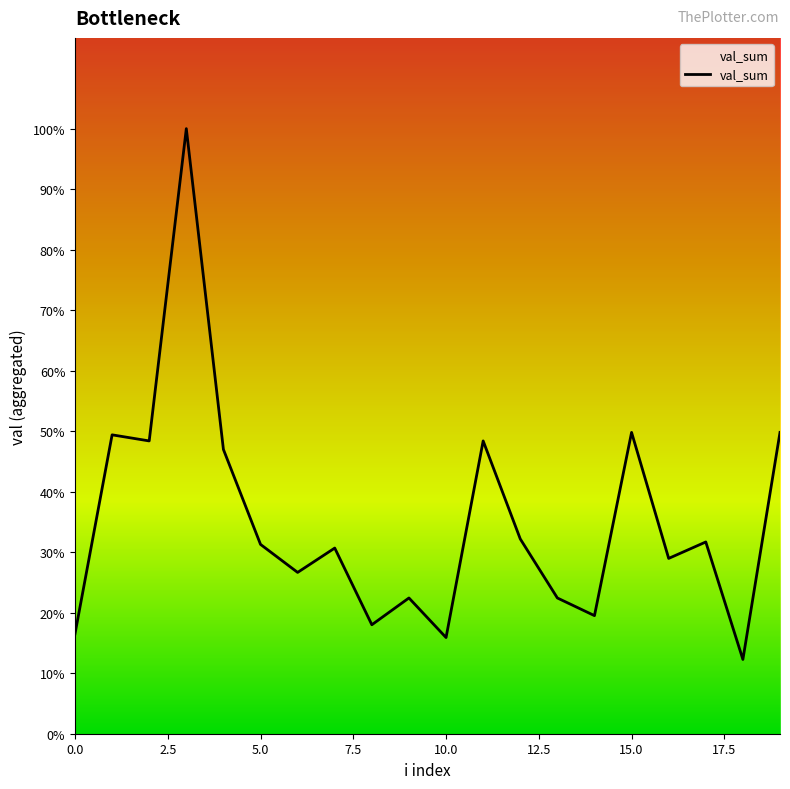

Does the chart have visible grid lines?

No